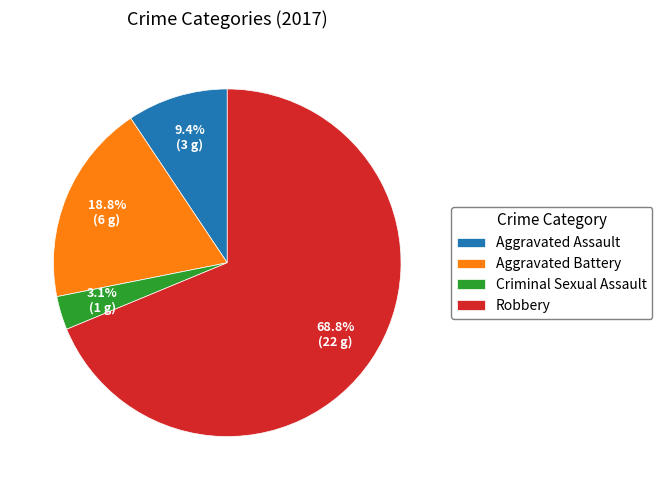

The Robbery slice represents 62% of the pie. True or false?

False